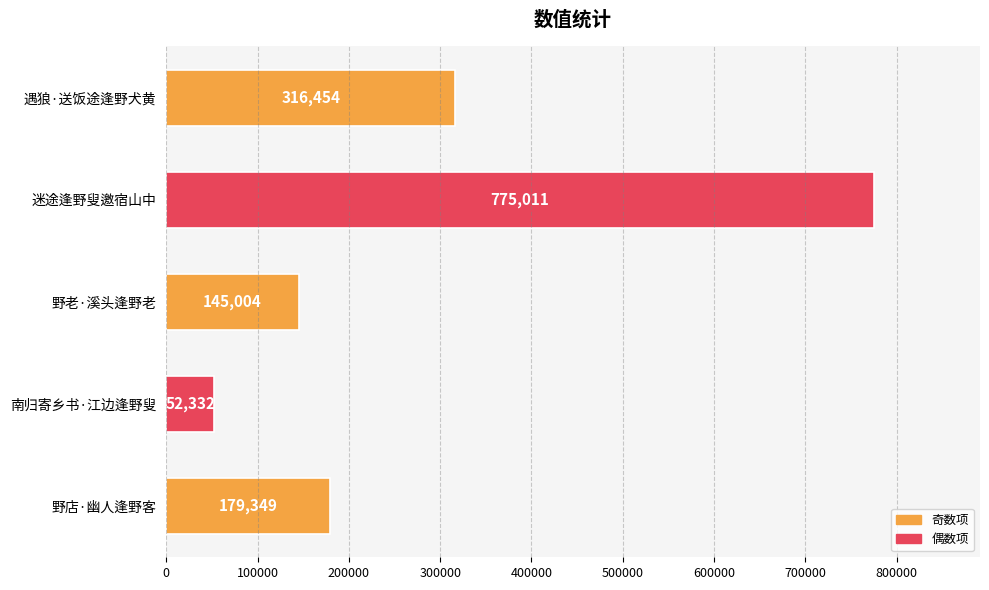

The chart shows a value of 145004 at 野老·溪头逢野老. True or false?

True